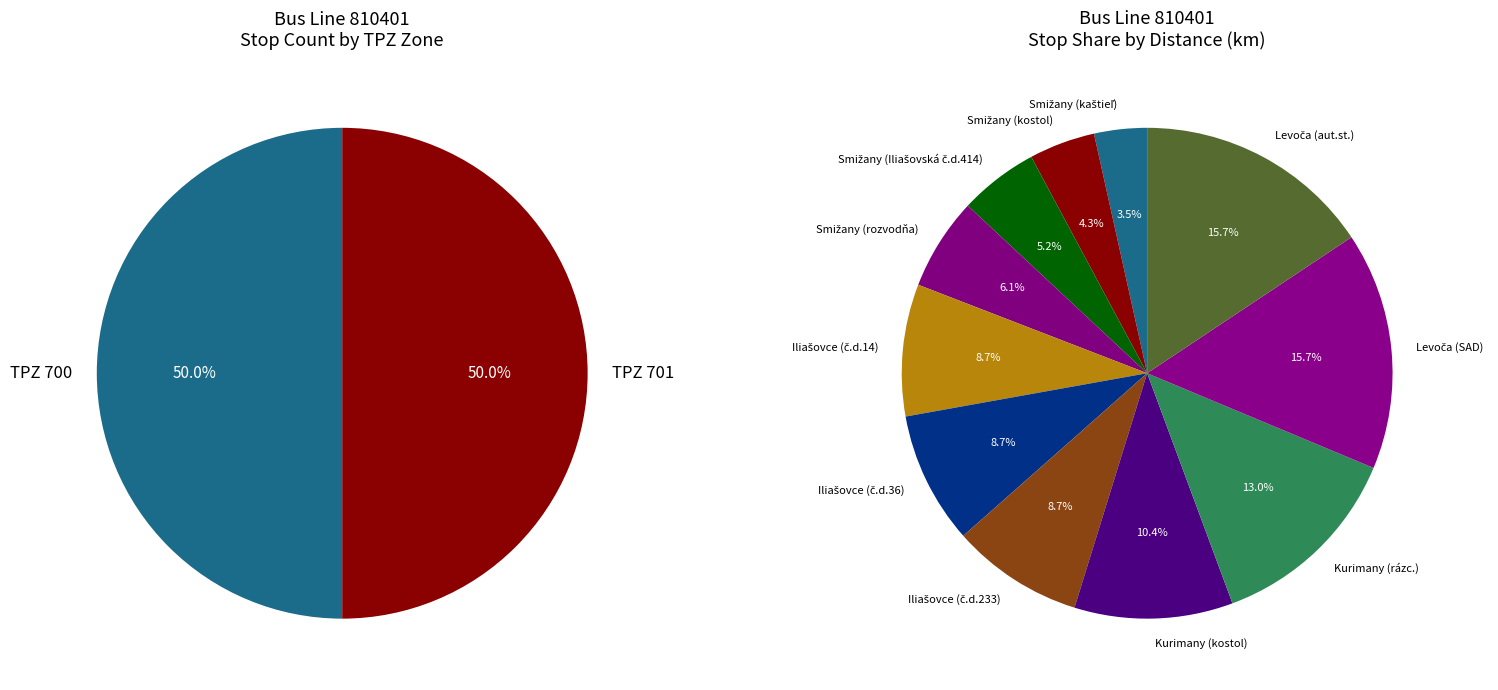

Which slice is the largest?

Levoča (SAD)